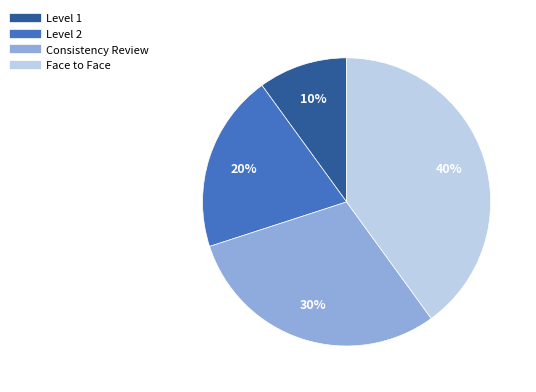

To the nearest percent, what is the combined percentage of Face to Face and Level 2?

60%